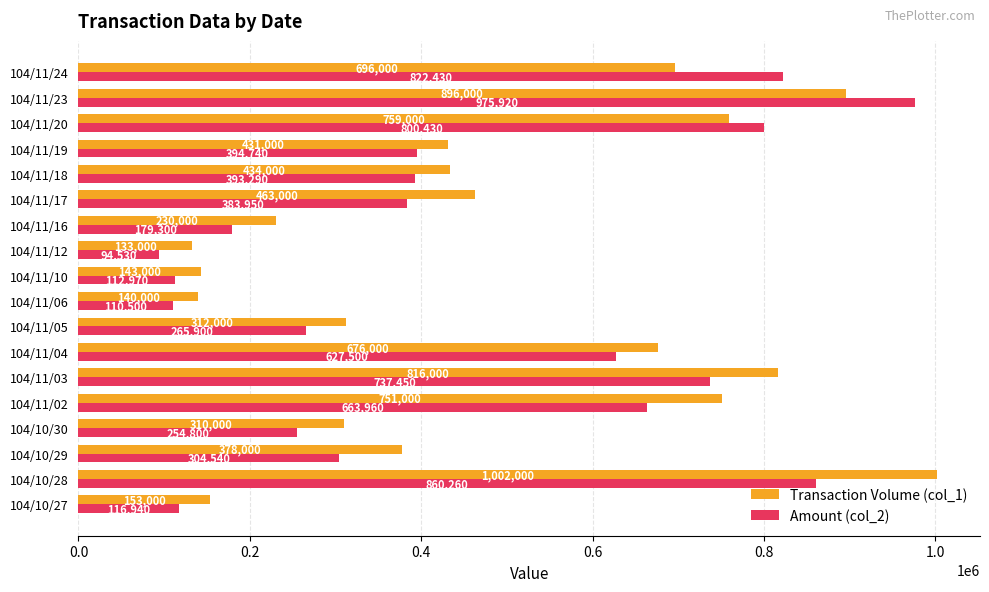

Which series has the largest total across all categories?

Transaction Volume (col_1)